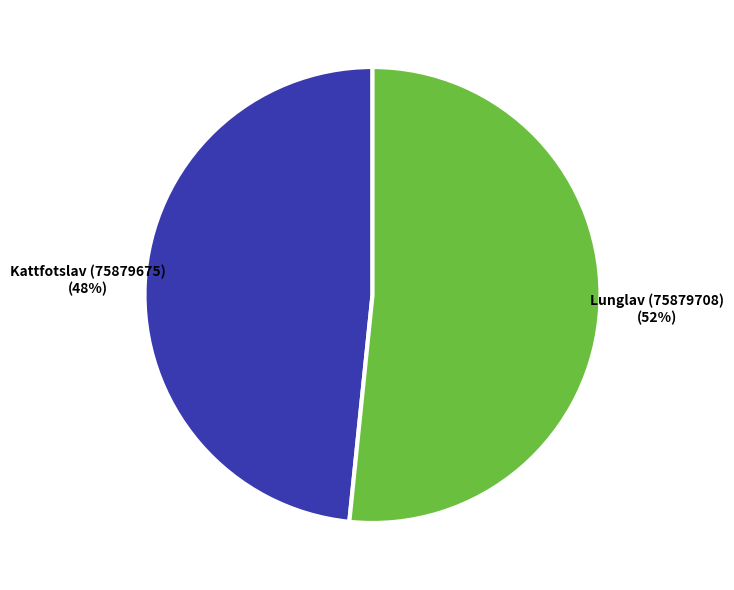

Combined, do Lunglav (75879708) and Kattfotslav (75879675) account for over 50%?

Yes